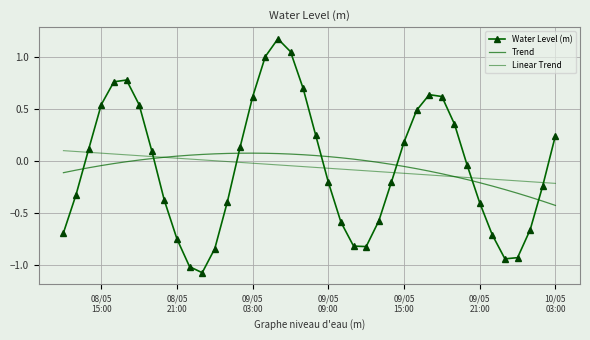

Count the number of categories in the chart.

40